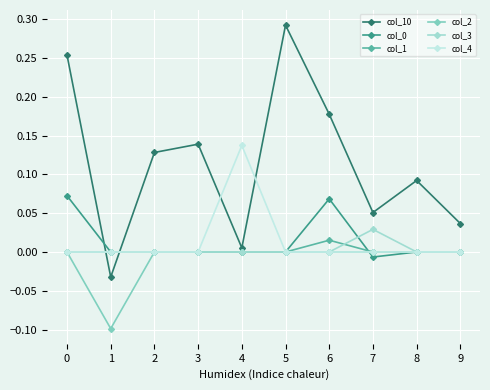

How many values in the col_10 series exceed 0?

9